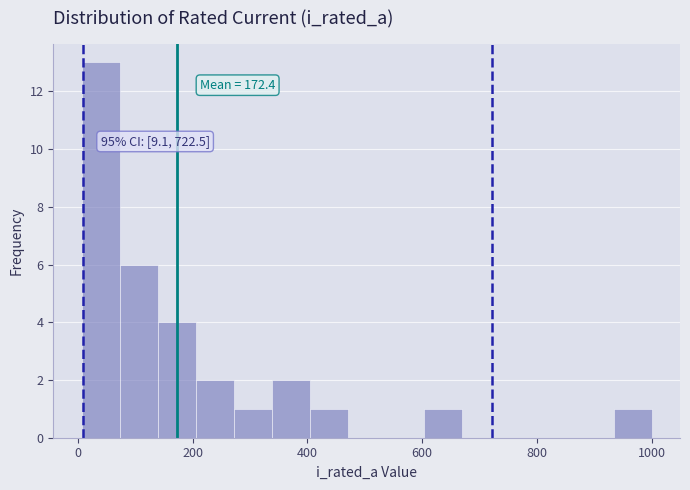

Around what value on the x-axis is the tallest bar? Give the approximate position of its centre, as read against the axis.

40